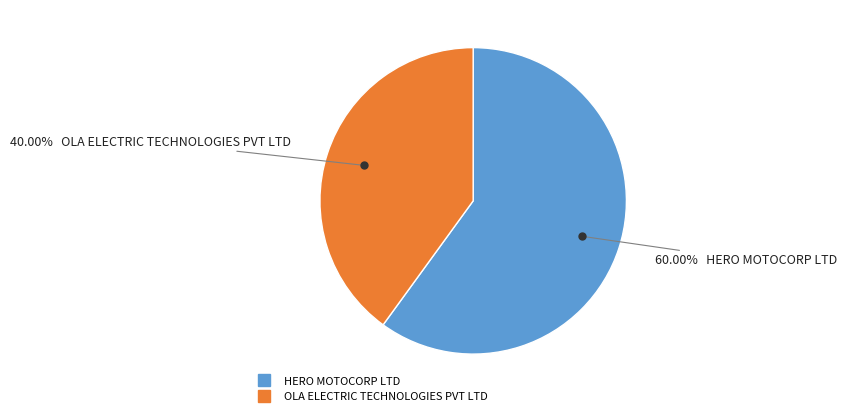

How much of the chart is everything except OLA ELECTRIC TECHNOLOGIES PVT LTD?

60.0%